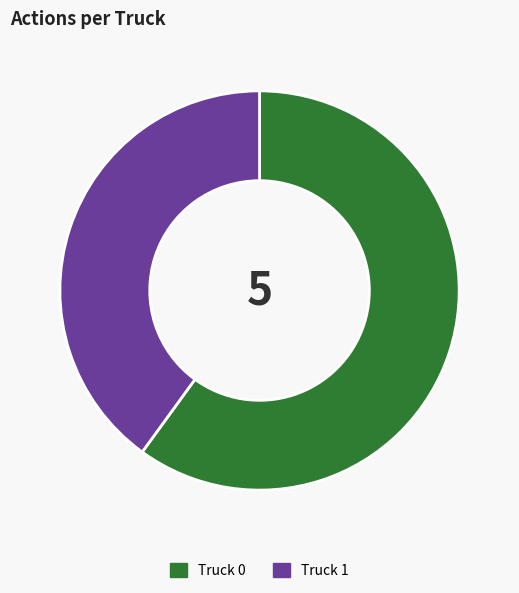

Is Truck 0 the majority of the pie?

Yes